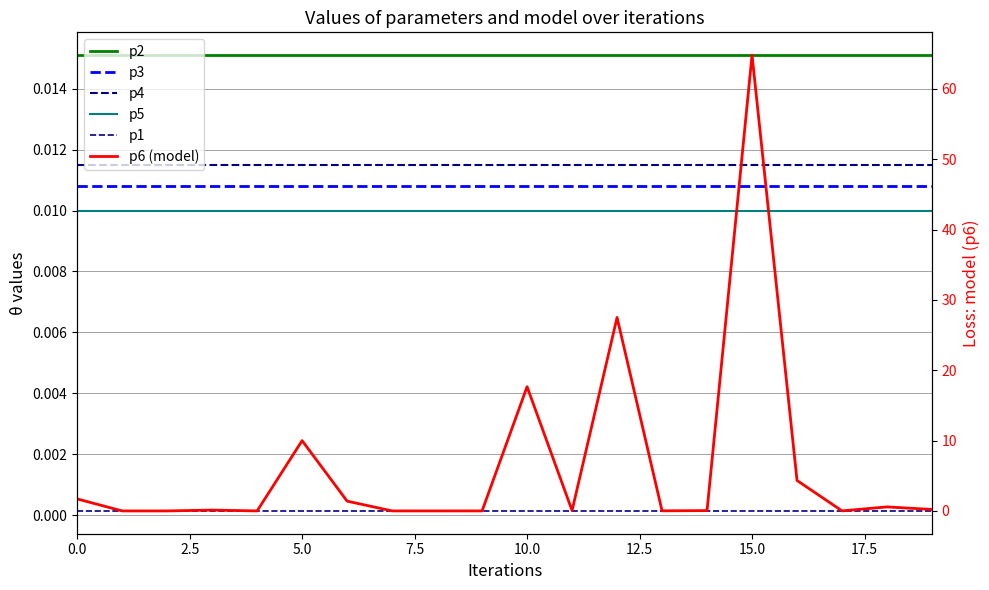

Reading left to right, transcribe all the data shown in this chart.

p2: 0.0	0.0	0.0	0.0	0.0	0.0	0.0	0.0	0.0	0.0	0.0	0.0	0.0	0.0	0.0	0.0	0.0	0.0	0.0	0.0
p3: 0.0	0.0	0.0	0.0	0.0	0.0	0.0	0.0	0.0	0.0	0.0	0.0	0.0	0.0	0.0	0.0	0.0	0.0	0.0	0.0
p4: 0.0	0.0	0.0	0.0	0.0	0.0	0.0	0.0	0.0	0.0	0.0	0.0	0.0	0.0	0.0	0.0	0.0	0.0	0.0	0.0
p5: 0.0	0.0	0.0	0.0	0.0	0.0	0.0	0.0	0.0	0.0	0.0	0.0	0.0	0.0	0.0	0.0	0.0	0.0	0.0	0.0
p1: 0.0	0.0	0.0	0.0	0.0	0.0	0.0	0.0	0.0	0.0	0.0	0.0	0.0	0.0	0.0	0.0	0.0	0.0	0.0	0.0
p6 (model): 1.7	0.0	0.0	0.1	0.0	10.0	1.4	0.0	0.0	0.0	17.7	0.1	27.5	0.0	0.0	64.8	4.3	0.0	0.6	0.2